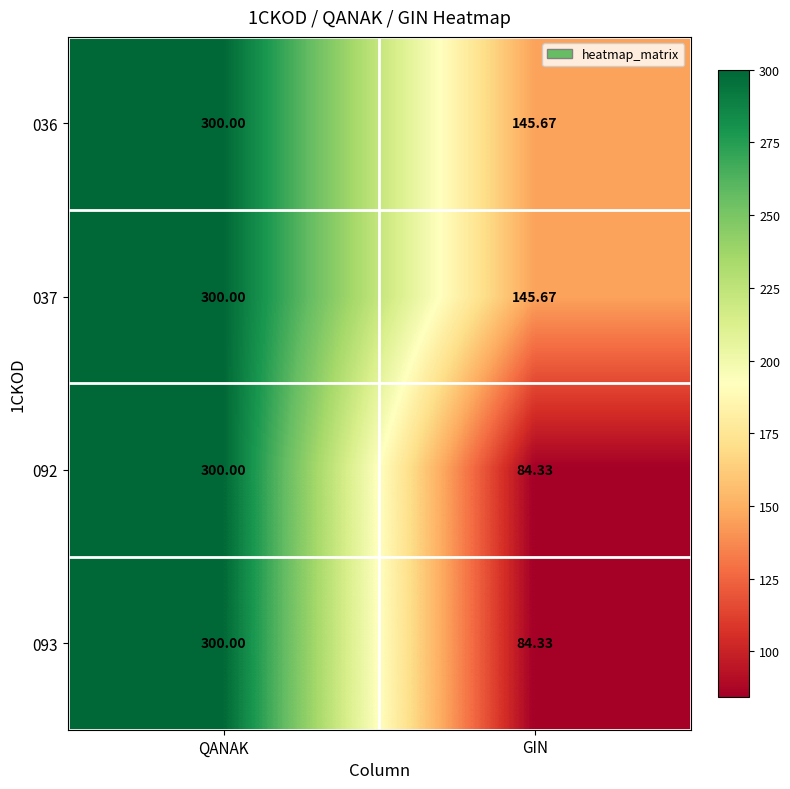

Where is 092 nearest to the value 192?

GIN